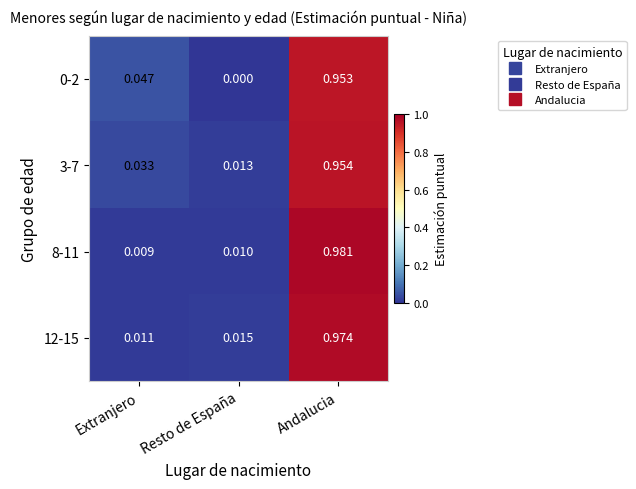

What is the total value across all series at Andalucia?

3.9